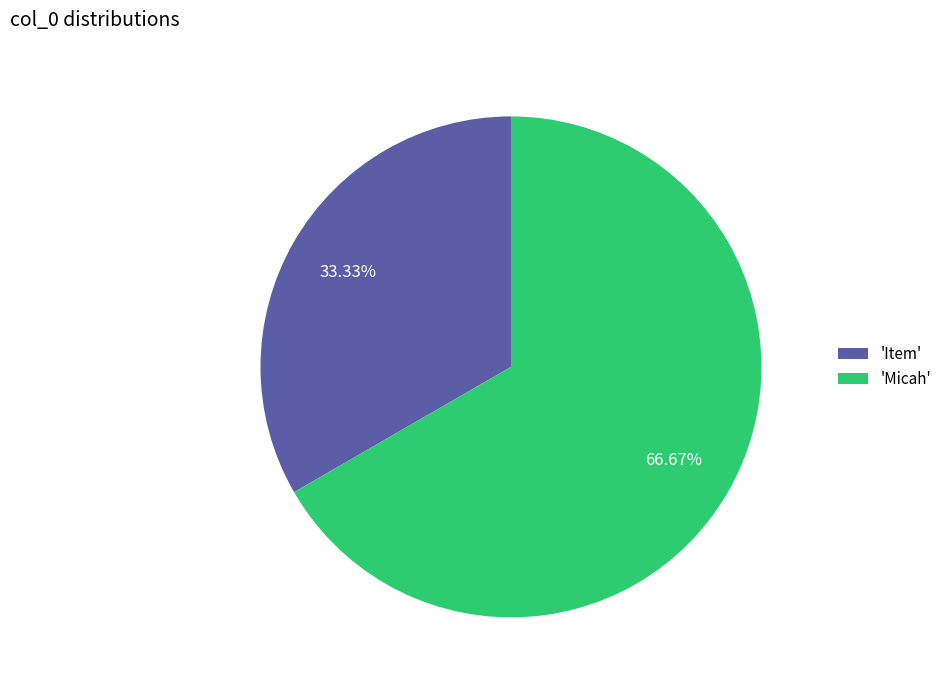

How many slices are in this pie chart?

2